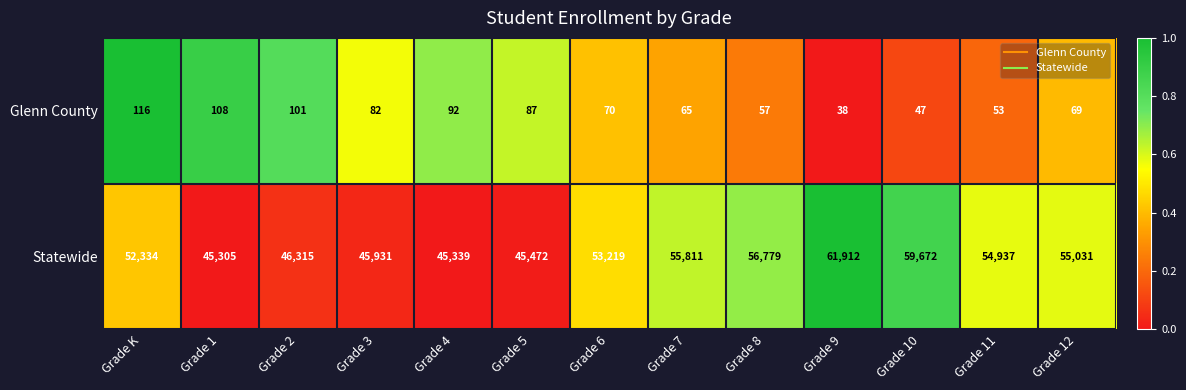

At which label is Glenn County closest to 77?

Grade 3